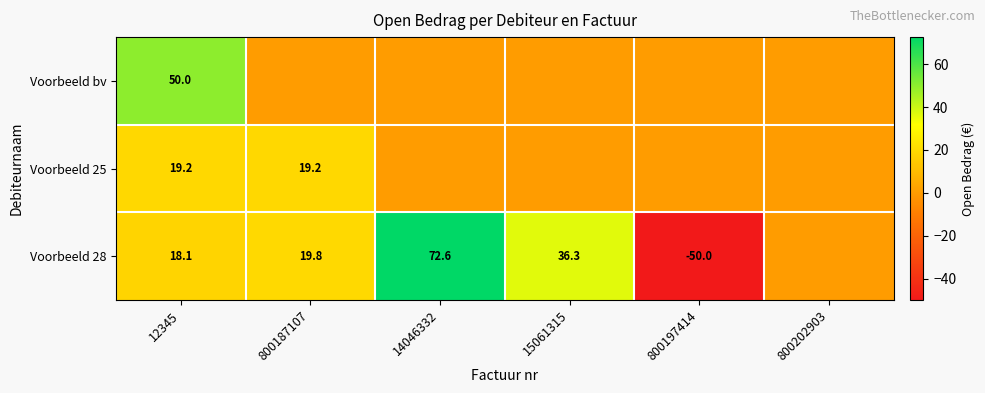

What is the difference between the Voorbeeld 28 values at 14046332 and 12345?

54.5